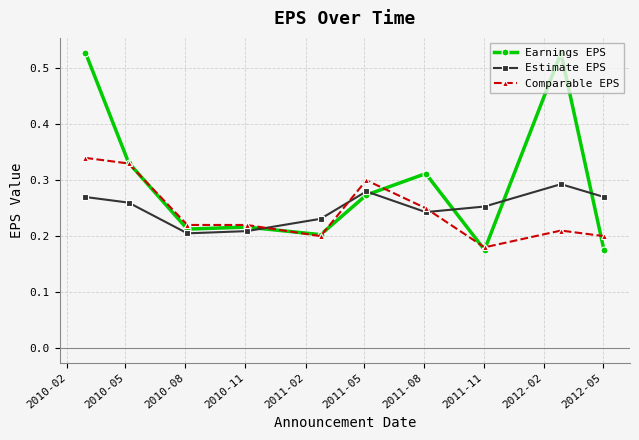

What is the sum of all Estimate EPS values?

2.5